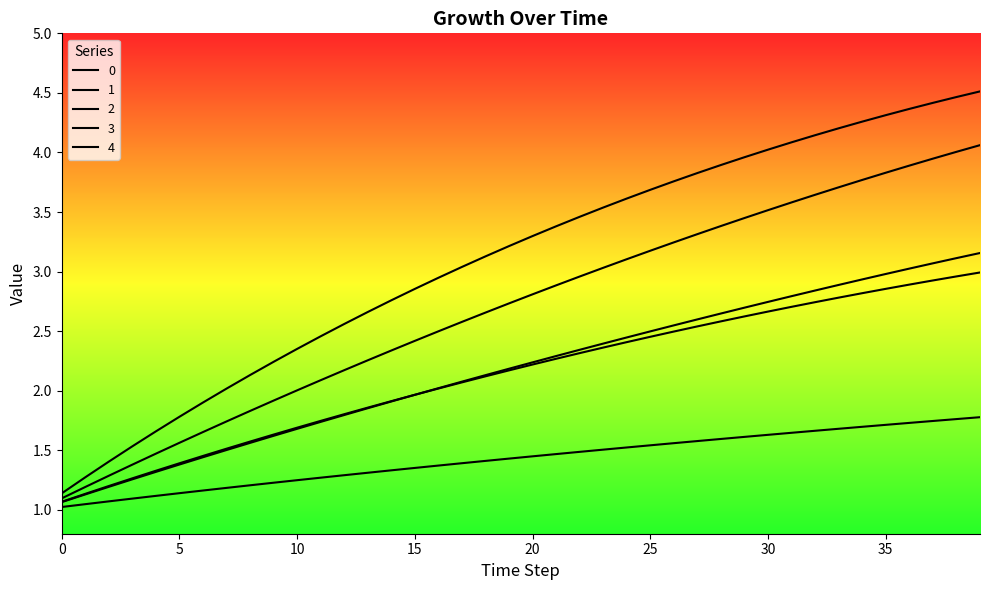

Where do 4 and 1 first cross each other?

15 and 16